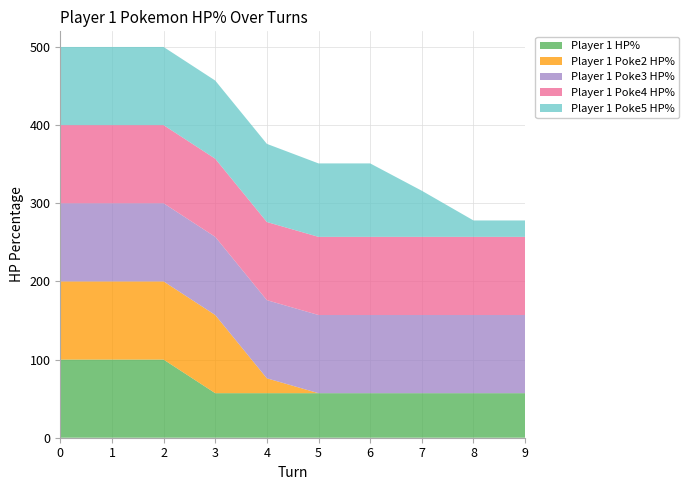

Reading left to right, list all the values displayed in this chart.

Player 1 HP%: 0=100	1=100	2=100	3=57	4=57	5=57	6=57	7=57	8=57	9=57
Player 1 Poke2 HP%: 0=100	1=100	2=100	3=100	4=19	5=0	6=0	7=0	8=0	9=0
Player 1 Poke3 HP%: 0=100	1=100	2=100	3=100	4=100	5=100	6=100	7=100	8=100	9=100
Player 1 Poke4 HP%: 0=100	1=100	2=100	3=100	4=100	5=100	6=100	7=100	8=100	9=100
Player 1 Poke5 HP%: 0=100	1=100	2=100	3=100	4=100	5=94	6=94	7=59	8=21	9=21